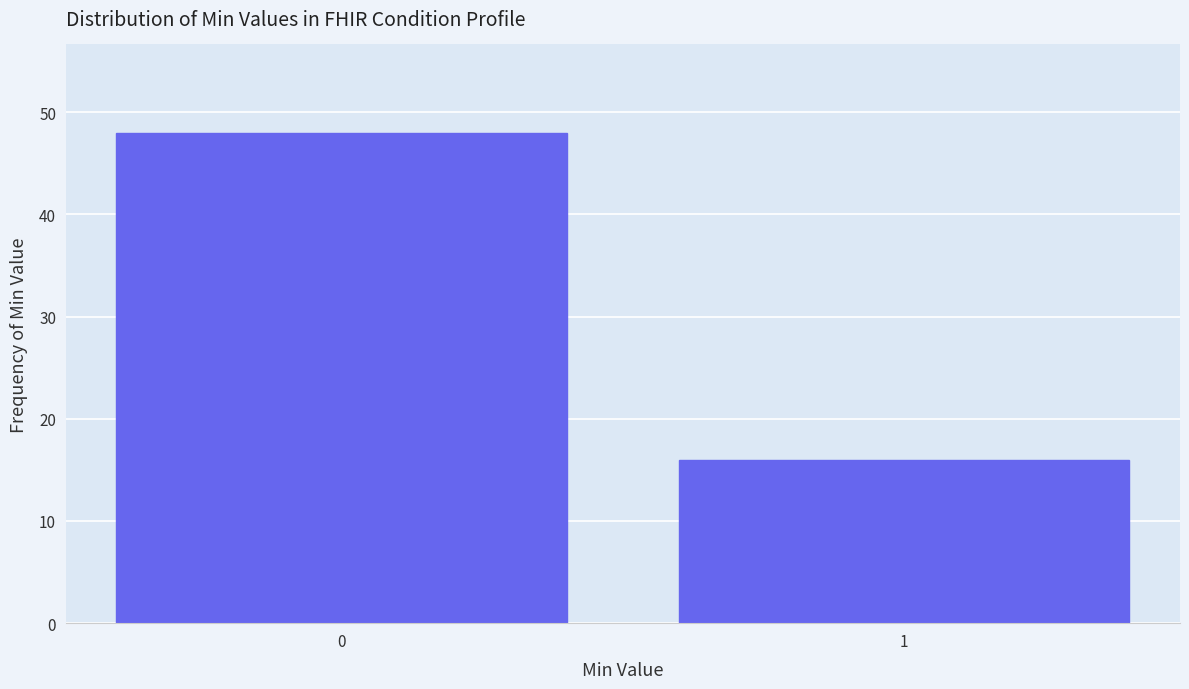

Reading left to right, what are all the values shown in this chart?

0=48	1=16